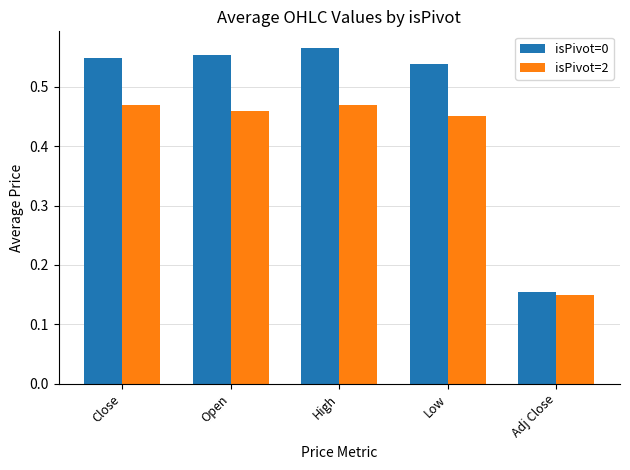

What is the total value across all series at High?

1.0